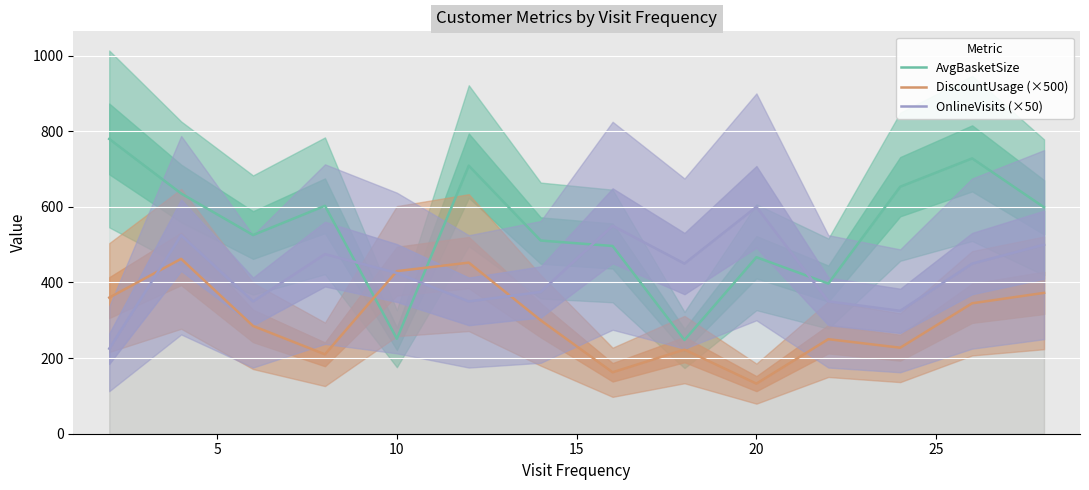

Reading left to right, list all the values displayed in this chart.

AvgBasketSize: 779.6	635.3	525.5	602.8	251.3	708.9	510.9	496.5	247.9	466.8	397.1	653.3	728.2	598.8
DiscountUsage (×500): 360.0	462.5	285.0	210.0	430.0	452.5	300.0	162.5	222.5	132.5	250.0	227.5	345.0	372.5
OnlineVisits (×50): 225.0	525.0	350.0	475.0	425.0	350.0	375.0	550.0	450.0	600.0	350.0	325.0	450.0	500.0